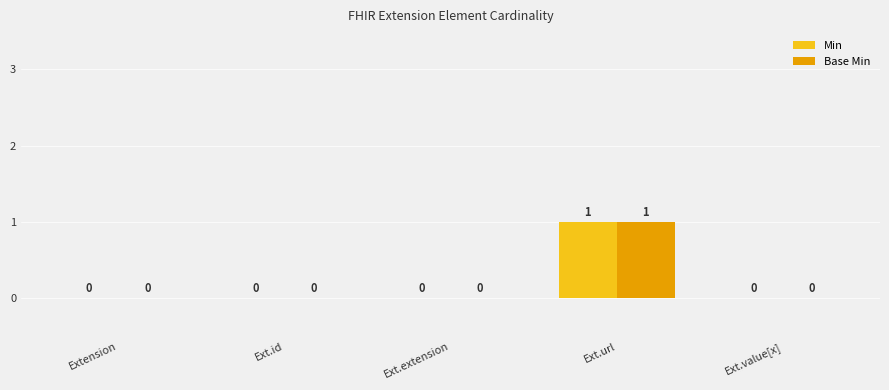

At which category is the sum across all series the highest?

Ext.url